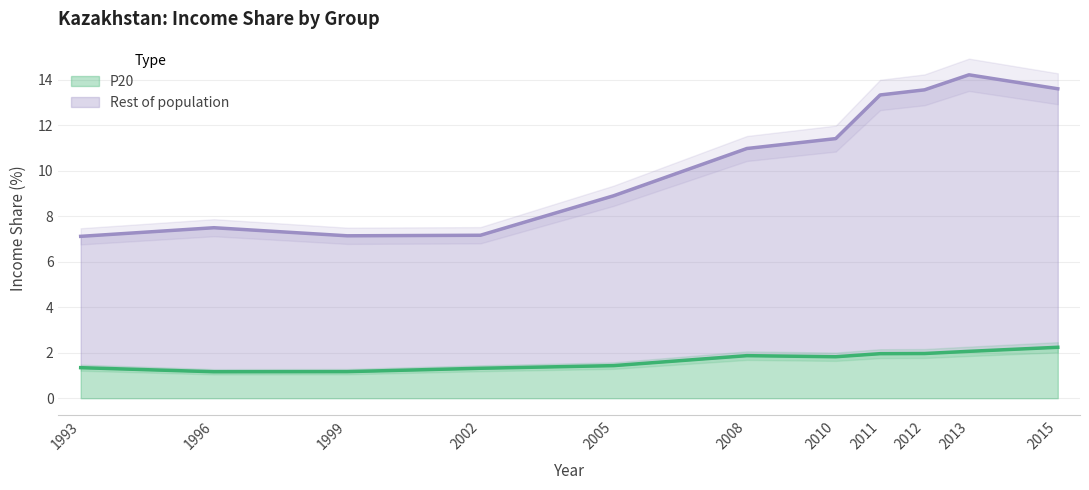

Is it true that Rest of population equals 12.7 at 2002?

False